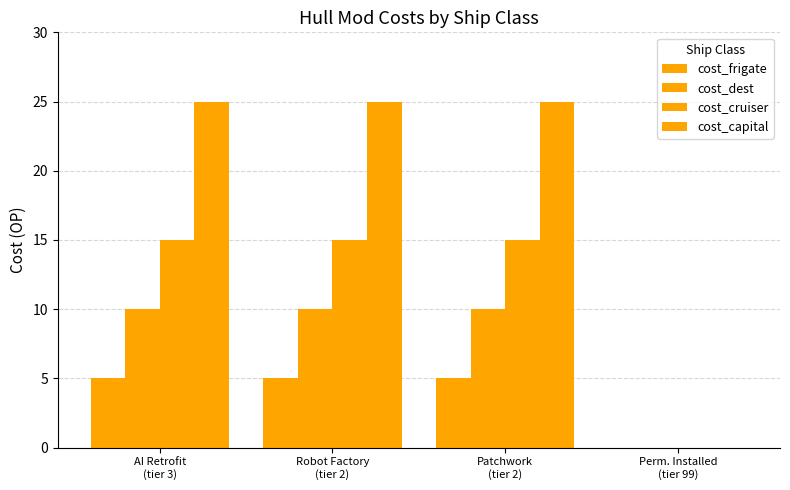

How many positive values does the cost_cruiser series have?

3